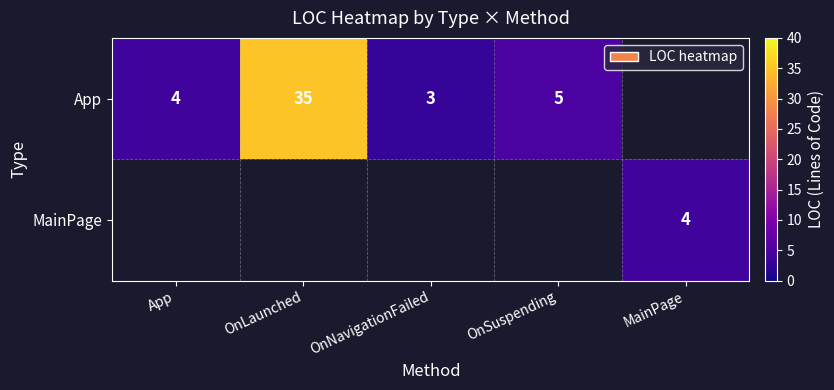

The App series shows 3 at OnNavigationFailed. True or false?

True